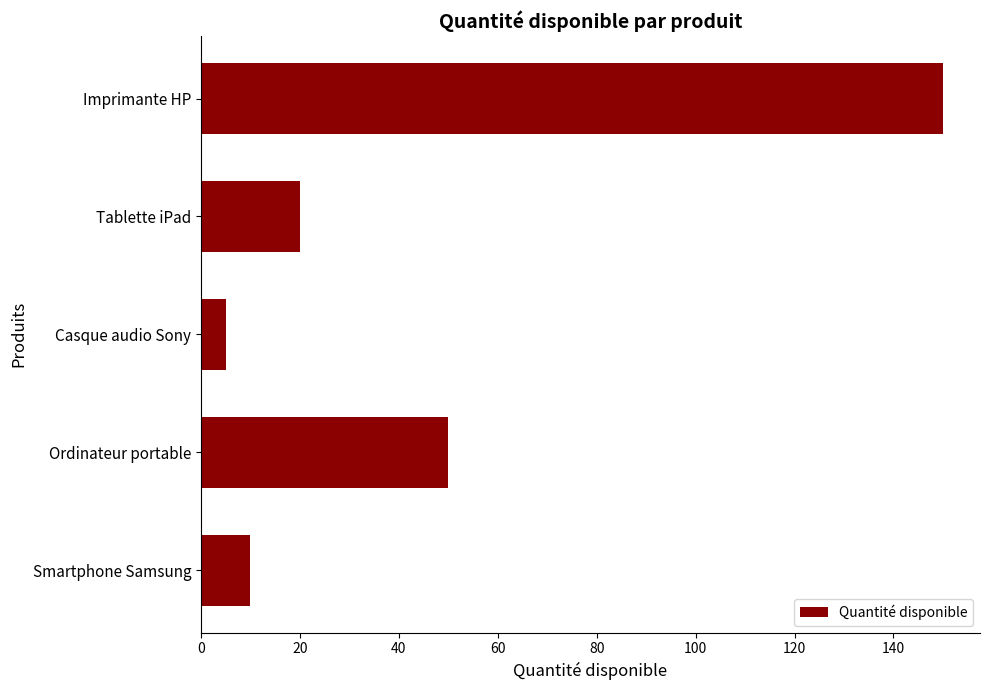

What value does the data have at Imprimante HP?

150